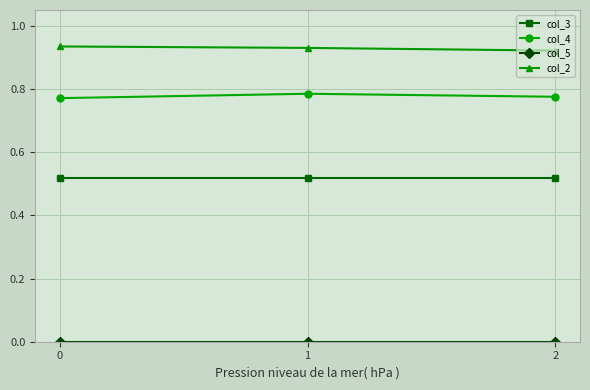

Which series has the largest total across all categories?

col_2